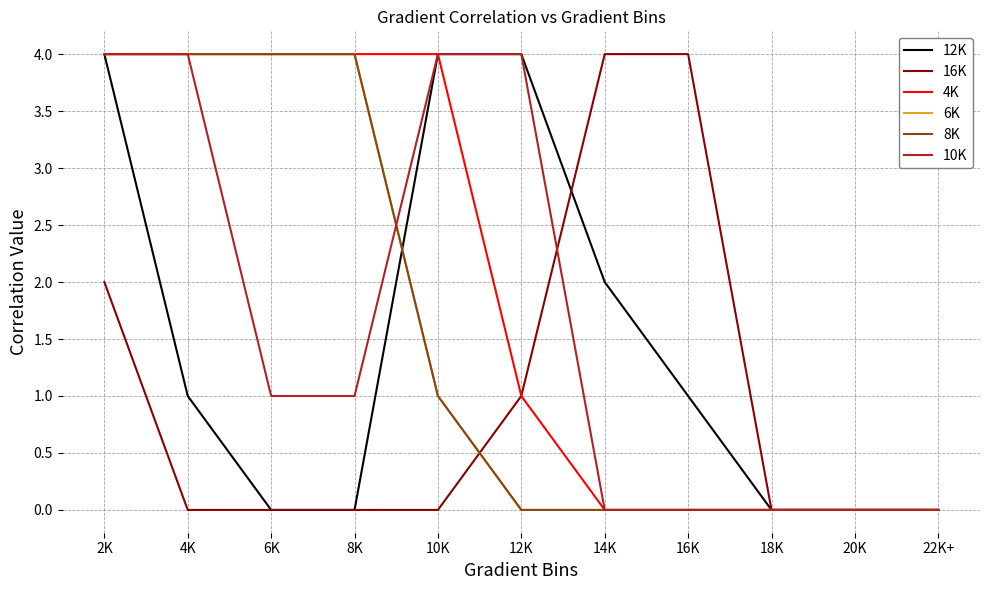

Reading left to right, transcribe all the data shown in this chart.

12K: 4	1	0	0	4	4	2	1	0	0	0
16K: 2	0	0	0	0	1	4	4	0	0	0
4K: 4	4	4	4	4	1	0	0	0	0	0
6K: 4	4	4	4	1	0	0	0	0	0	0
8K: 4	4	4	4	1	0	0	0	0	0	0
10K: 4	4	1	1	4	4	0	0	0	0	0